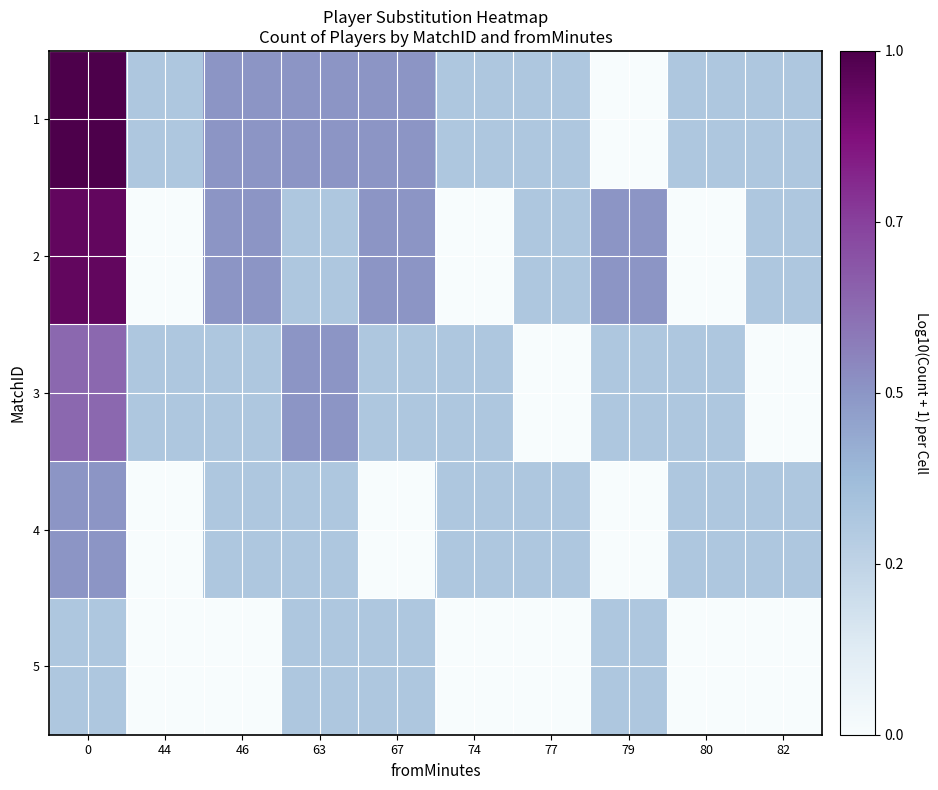

Count the number of categories in the chart.

10